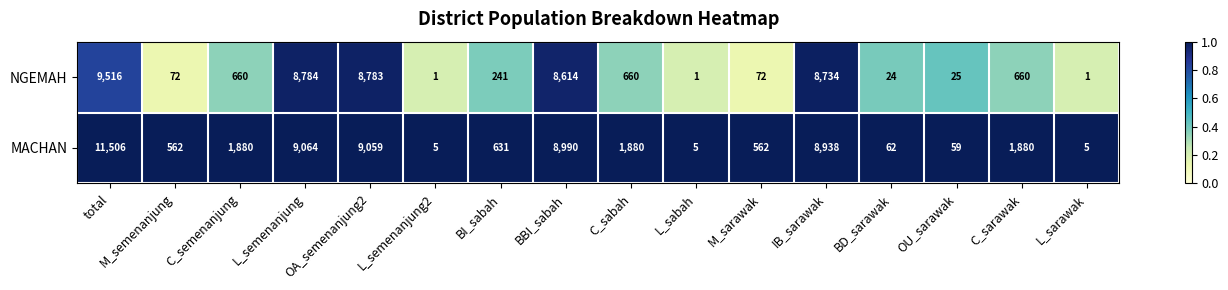

What is the difference between the second highest and minimum values in the NGEMAH series?

8783